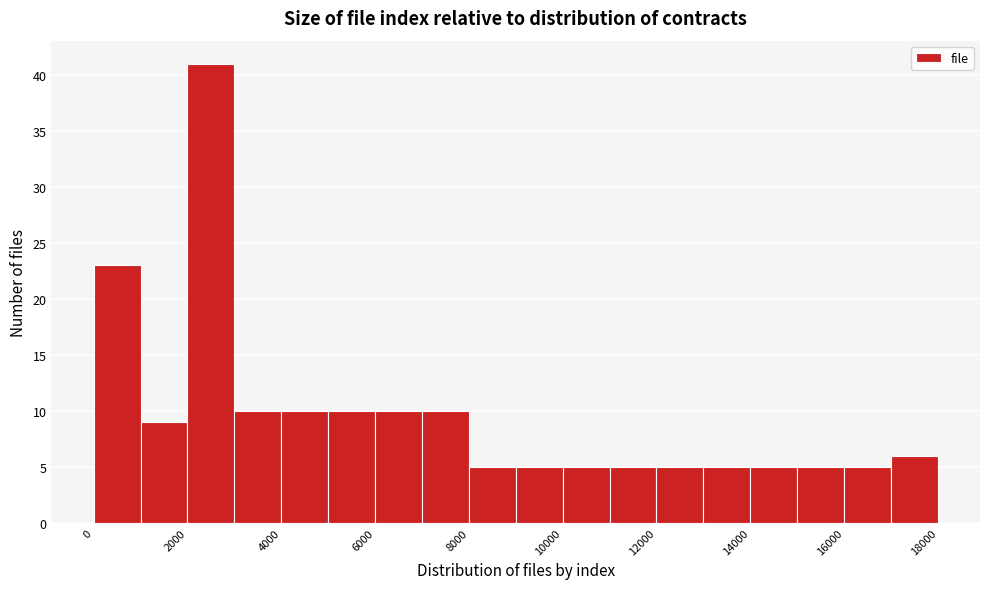

Reading left to right, list every bar in this chart as the range it spans on the x-axis followed by its height. The values are not printed on the chart, so give them approximately, as read against the axis.

0 to 1000: 23
1000 to 2000: 9
2000 to 3000: 41
3000 to 4000: 10
4000 to 5000: 10
5000 to 6000: 10
6000 to 7000: 10
7000 to 8000: 10
8000 to 9000: 5
9000 to 10000: 5
10000 to 11000: 5
11000 to 12000: 5
12000 to 13000: 5
13000 to 14000: 5
14000 to 15000: 5
15000 to 16000: 5
16000 to 17000: 5
17000 to 18000: 6